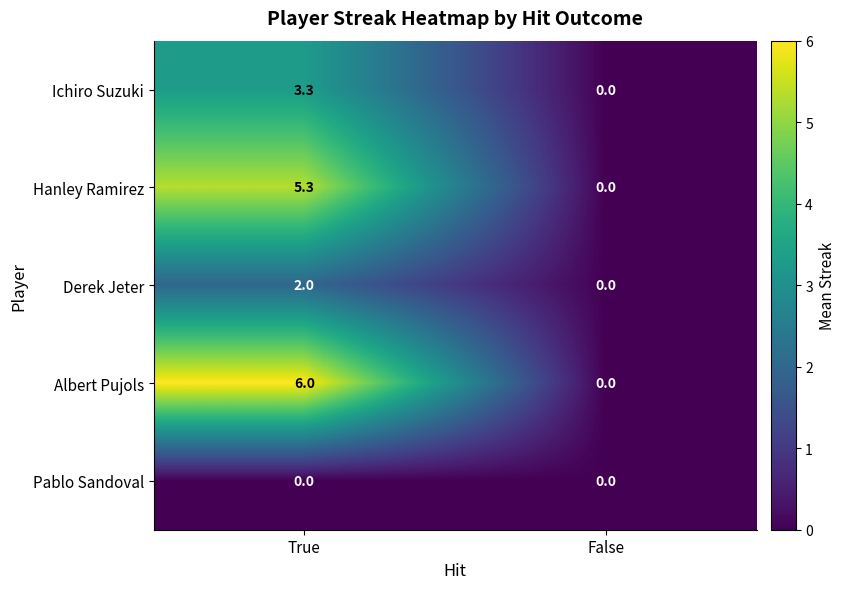

Reading left to right, list all the values displayed in this chart.

Ichiro Suzuki: 3.3	0.0
Hanley Ramirez: 5.3	0.0
Derek Jeter: 2.0	0.0
Albert Pujols: 6.0	0.0
Pablo Sandoval: 0.0	0.0